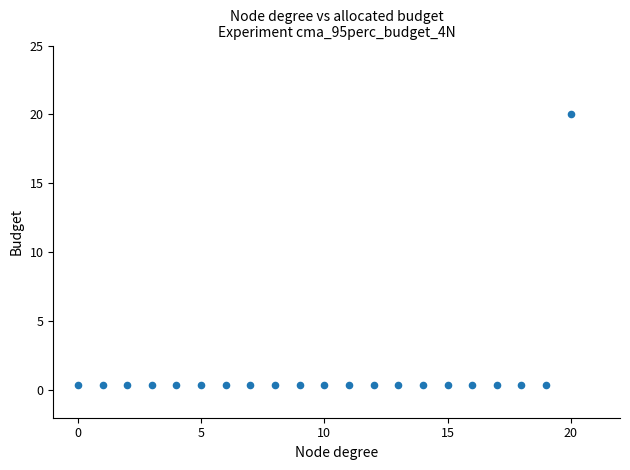

What is the range of Y values (max minus min)?

19.6